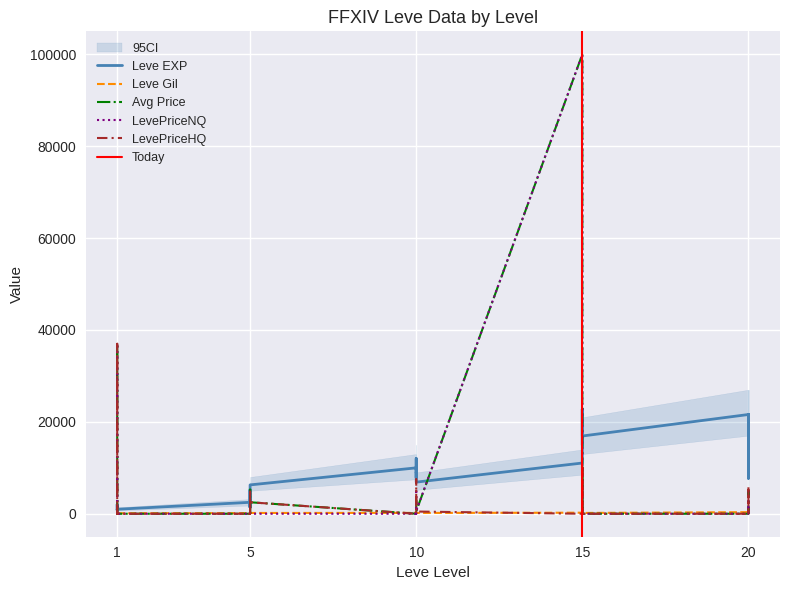

How many interior local valleys does the LevePriceHQ series have?

3